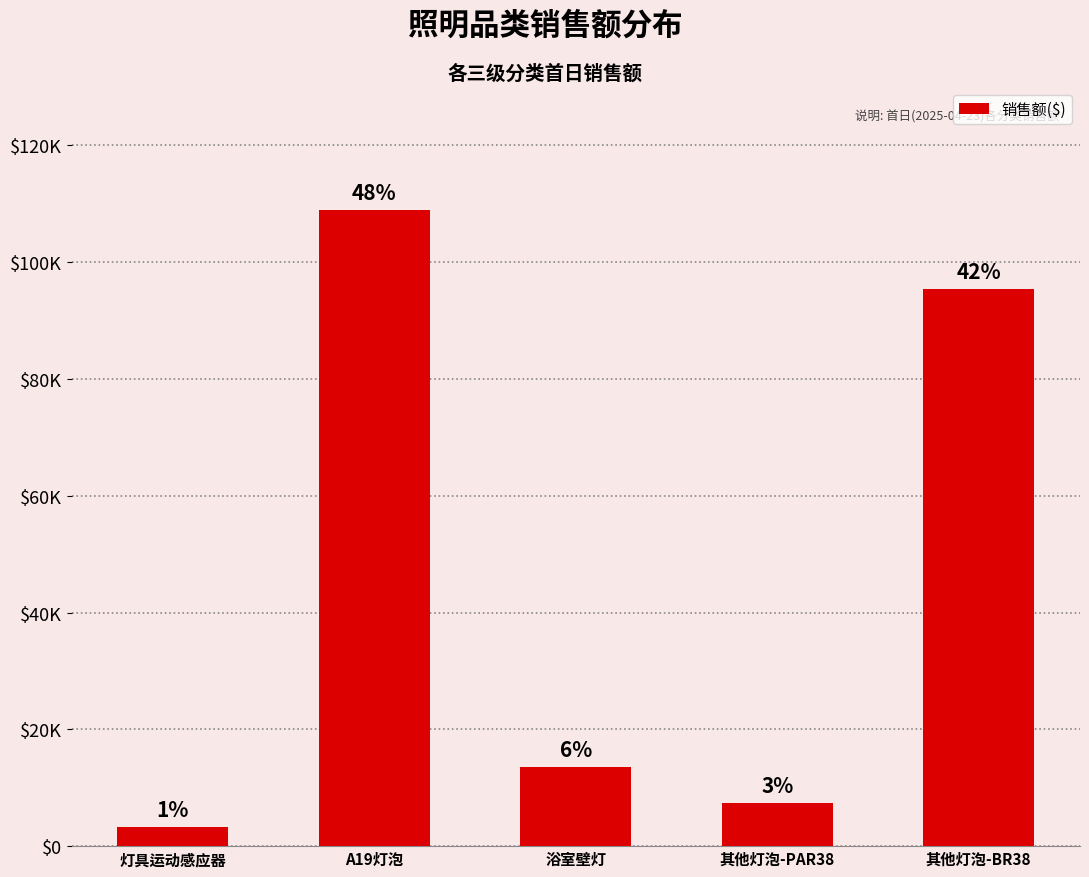

Which has a higher value, 其他灯泡-BR38 or A19灯泡?

A19灯泡